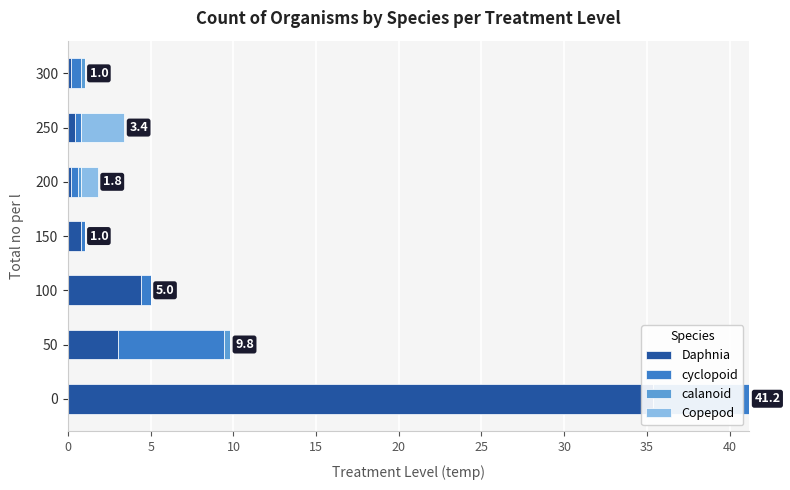

At how many categories does at least one series exceed 20?

1